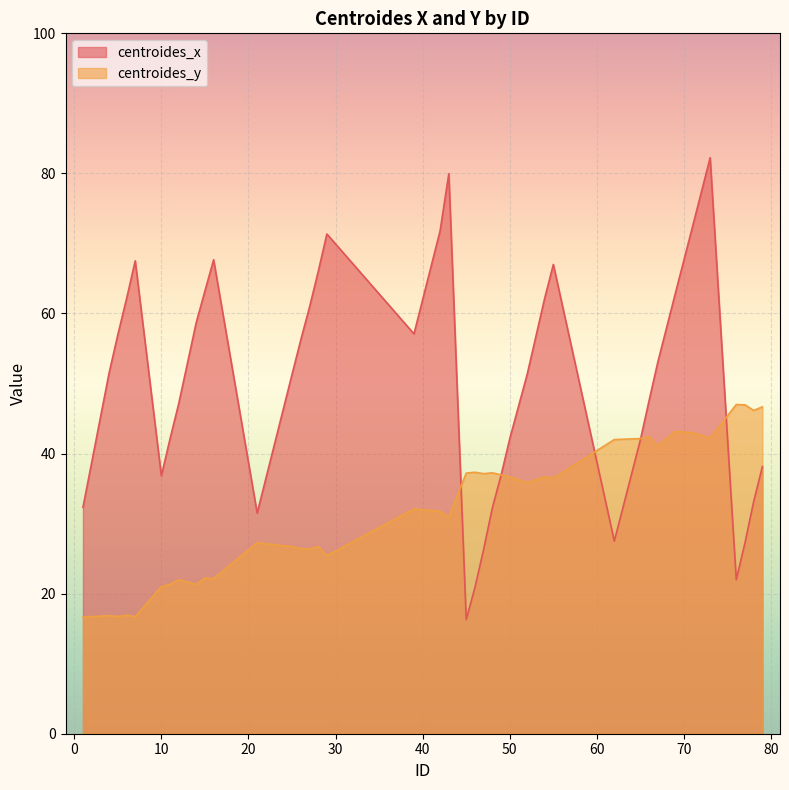

How many lines are shown in the chart?

2